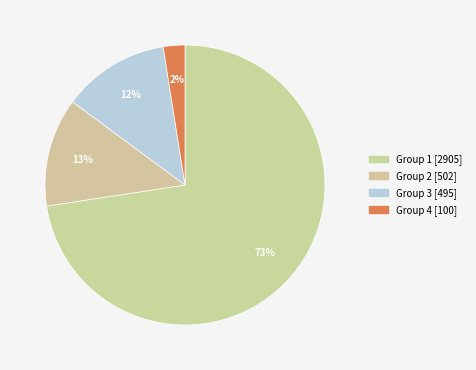

How many slices are in this pie chart?

4